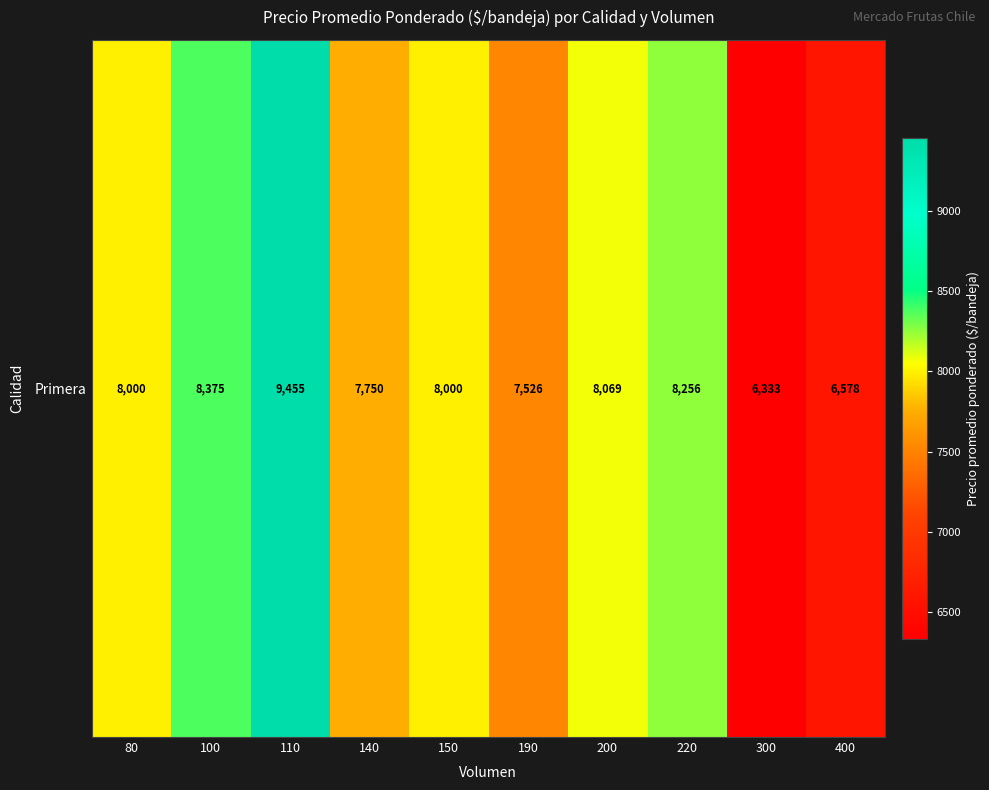

What is the greatest value displayed?

9455